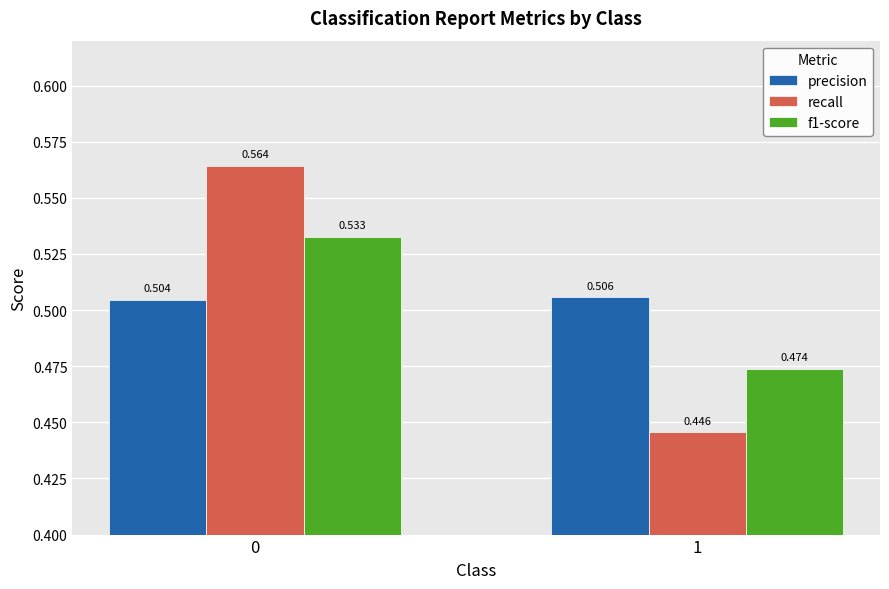

Which series has the widest spread of values?

recall